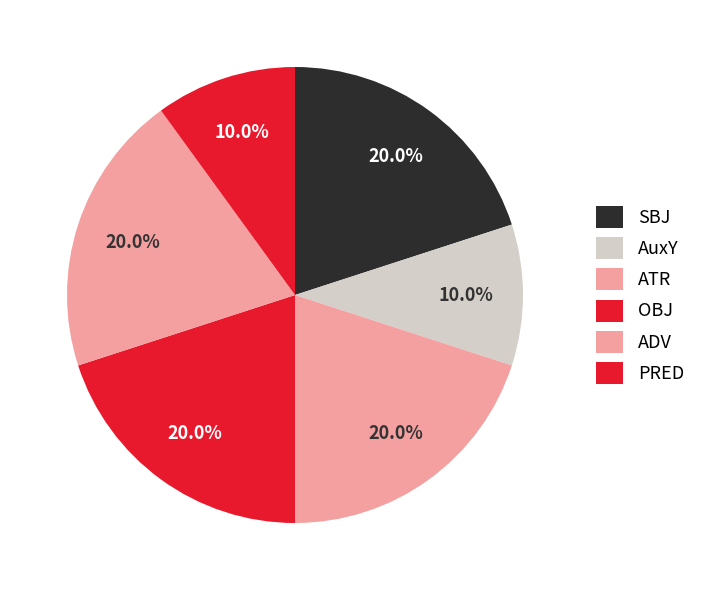

How many segments does this pie chart have?

6